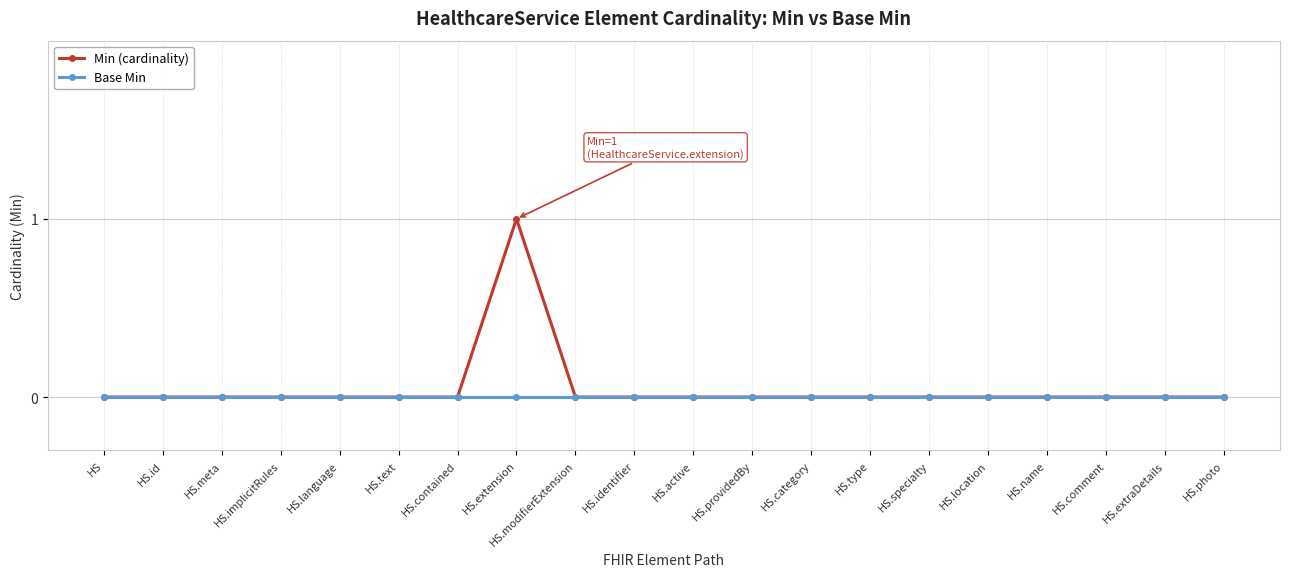

What is the difference between the maximum and minimum values in the Min (cardinality) series?

1